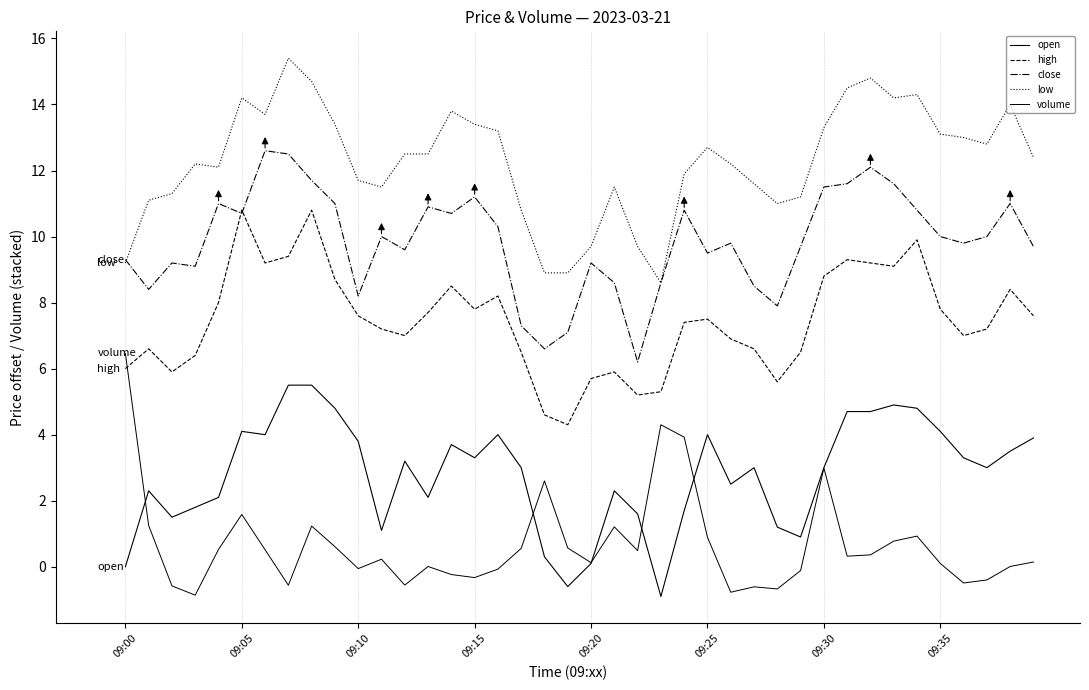

What is the difference between the maximum and minimum values in the open series?

6.4